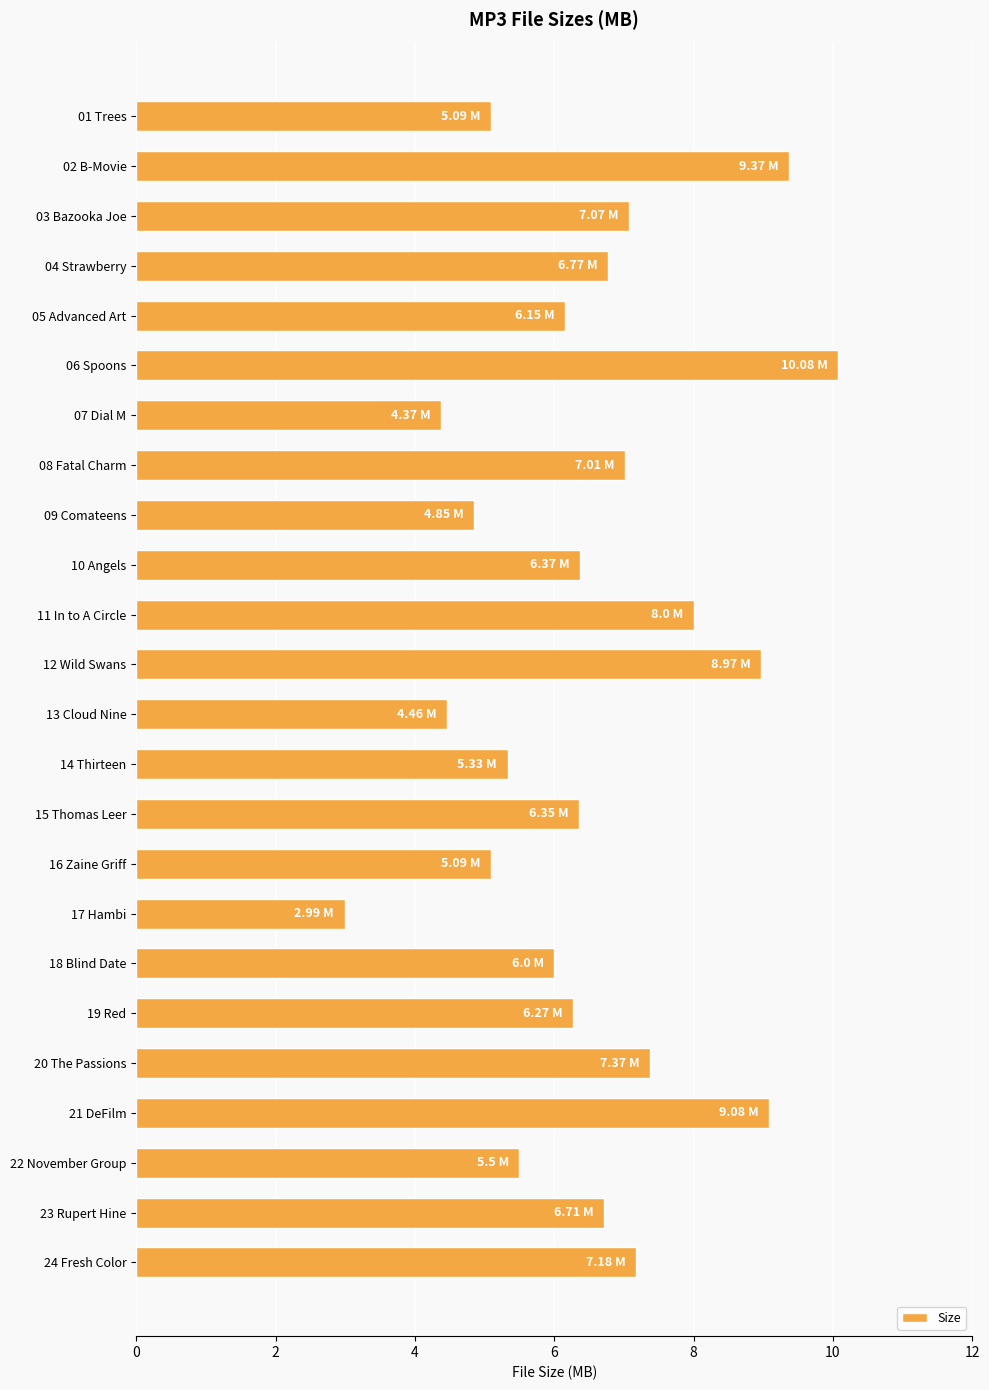

What is the difference between the values at 12 Wild Swans and 18 Blind Date?

3.0